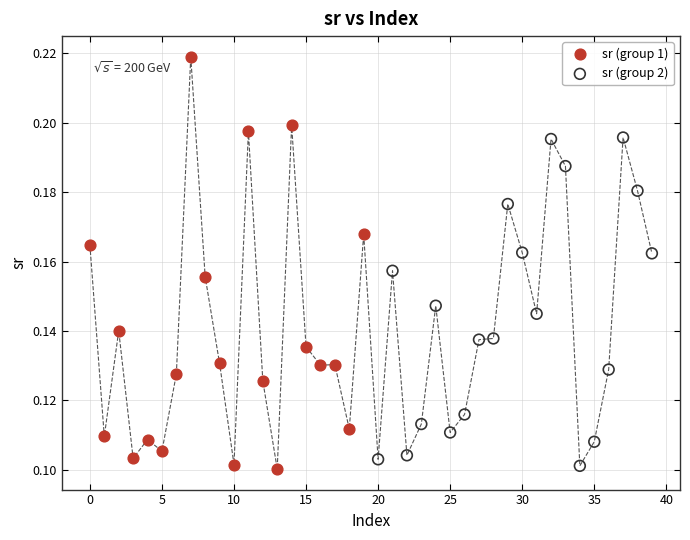

Which series has the widest spread of Y values?

sr (group 1)